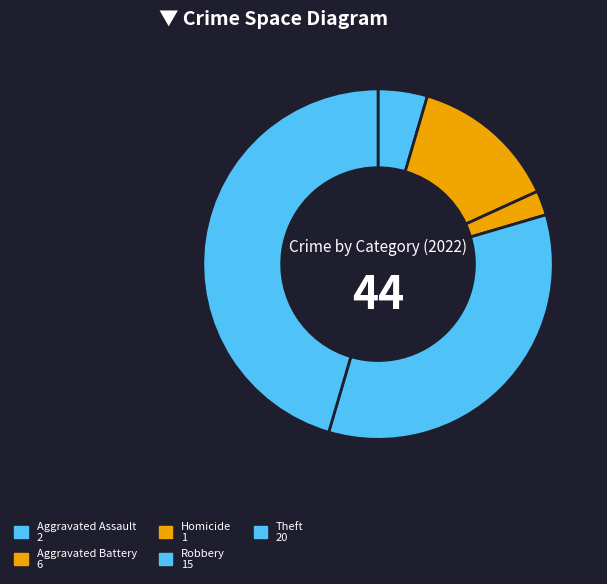

How many slices are in this pie chart?

5